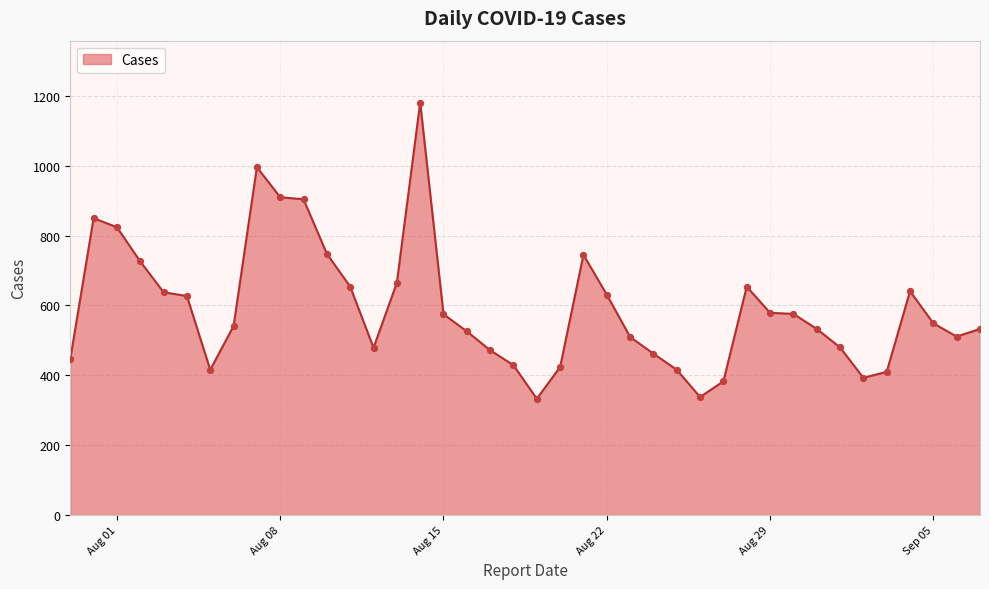

What is the smallest value displayed?

333